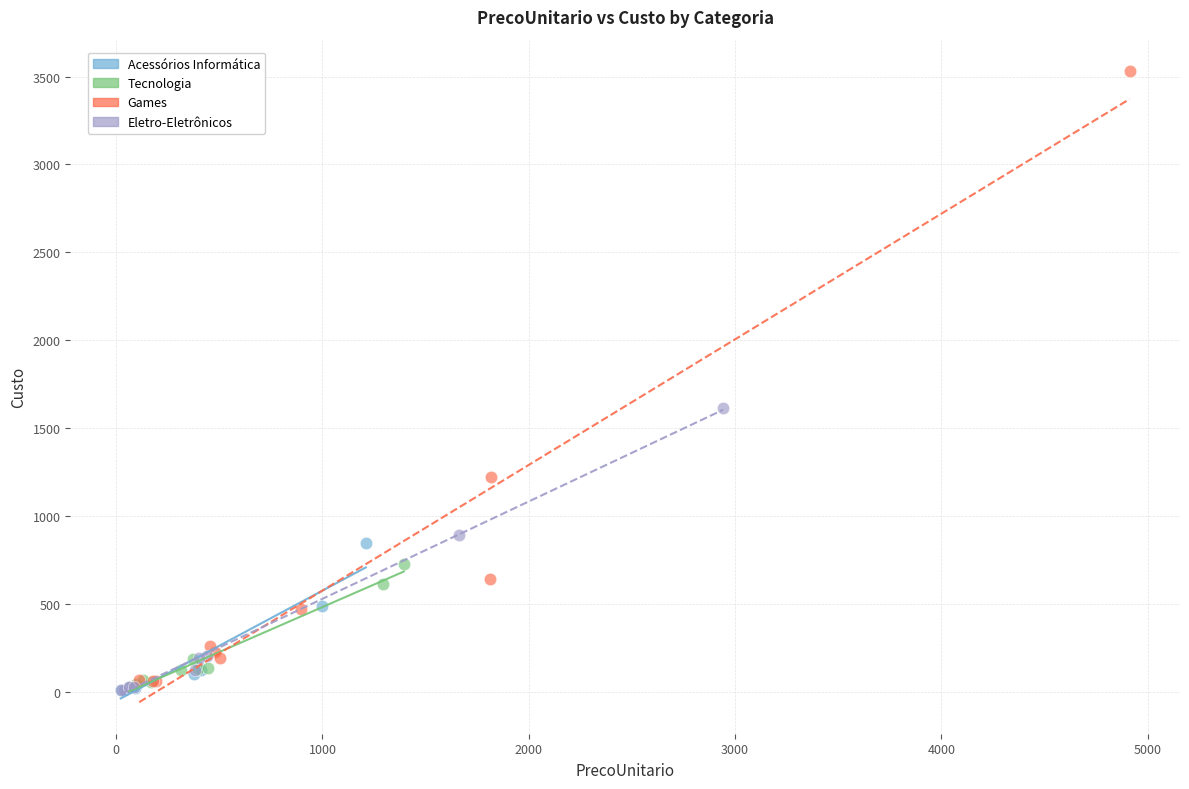

What are all the series names shown in the legend?

Acessórios Informática, Tecnologia, Games, Eletro-Eletrônicos